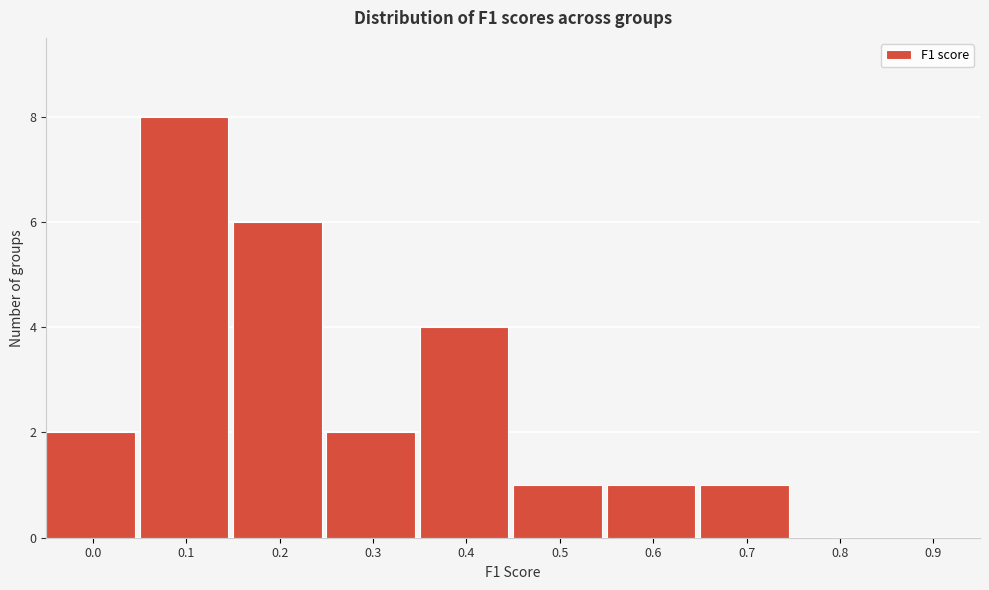

Reading left to right, what are all the values shown in this chart?

0.0=2	0.1=8	0.2=6	0.3=2	0.4=4	0.5=1	0.6=1	0.7=1	0.8=0	0.9=0